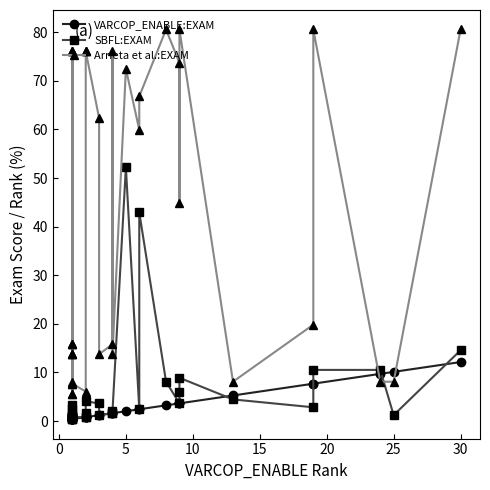

Reading left to right, list all the values displayed in this chart.

VARCOP_ENABLE:EXAM: 0.4	0.4	0.4	0.4	0.4	0.4	0.4	0.4	0.4	0.4	0.4	0.4	0.4	0.4	0.8	0.8	0.8	0.8	1.2	1.2	1.6	1.6	1.6	2.0	2.4	2.4	3.2	3.6	3.6	3.6	5.3	7.7	7.7	9.7	10.1	12.1
SBFL:EXAM: 0.8	0.4	0.4	2.4	0.8	0.4	0.8	1.2	0.8	0.8	3.2	1.6	0.8	0.8	0.8	1.6	0.8	4.0	3.6	1.2	1.6	1.6	2.0	52.2	2.4	42.9	8.1	3.6	6.1	8.9	4.5	2.8	10.5	10.5	1.2	14.6
Arrieta et al.:EXAM: 13.8	76.1	8.1	76.1	13.8	76.1	15.8	5.7	15.8	15.8	5.7	13.8	7.7	7.7	6.1	76.1	76.1	76.1	62.3	13.8	15.8	76.1	13.8	72.5	59.9	66.8	80.6	73.7	44.9	80.6	8.1	19.8	80.6	8.1	8.1	80.6